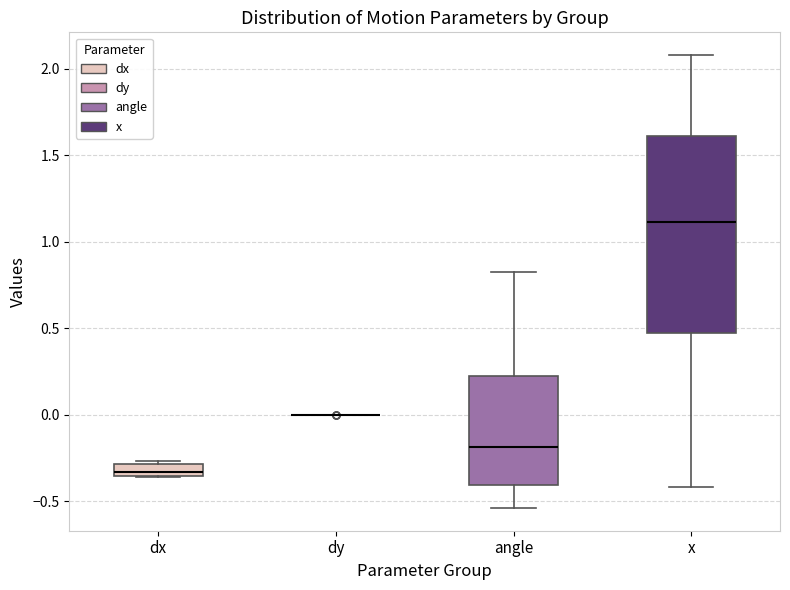

Where is the lower edge of the box for x on the y-axis? The values are not printed on the chart, so give them approximately, as read against the axis.

0.45